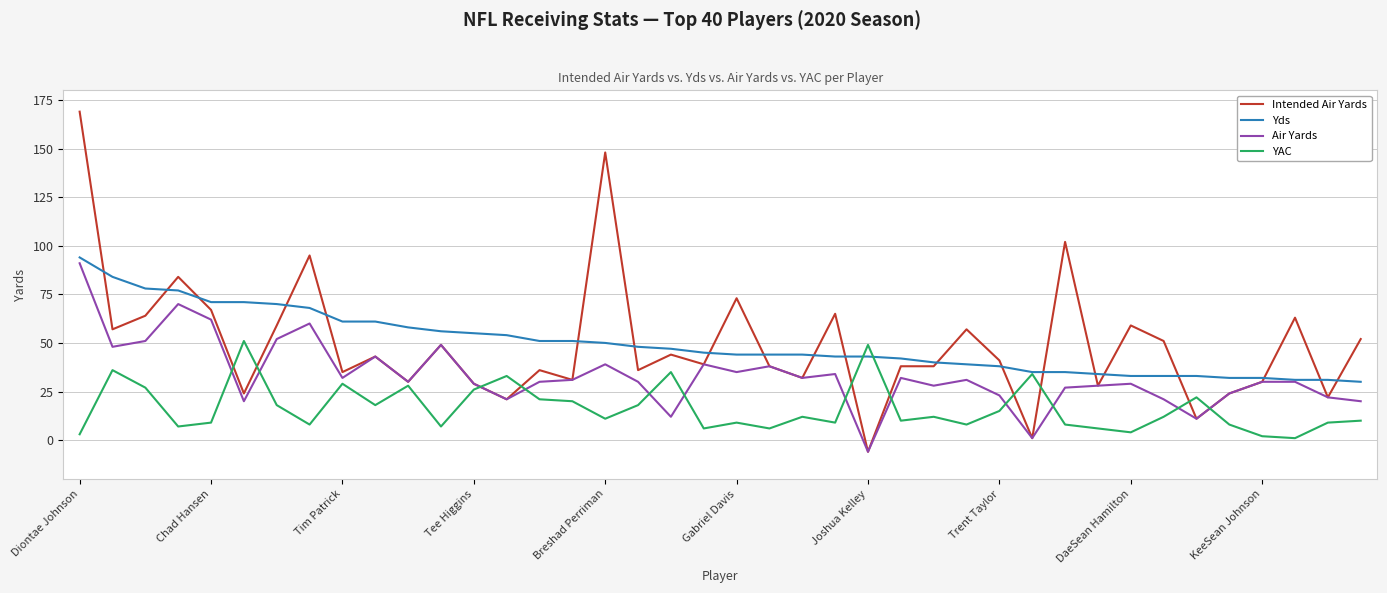

What is the difference between the second highest and minimum values in the Air Yards series?

76